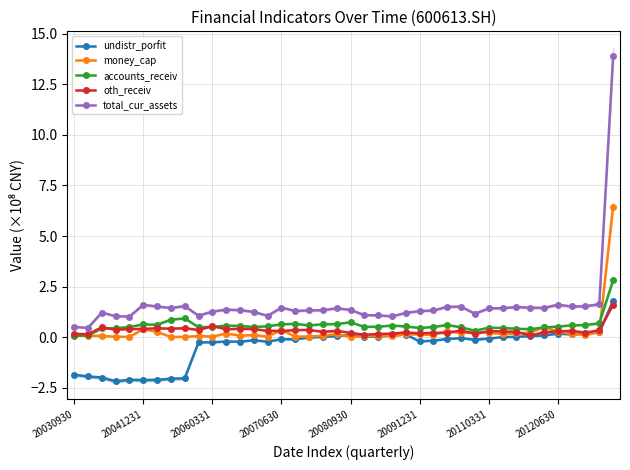

True or false: total_cur_assets and accounts_receiv cross at least once.

False